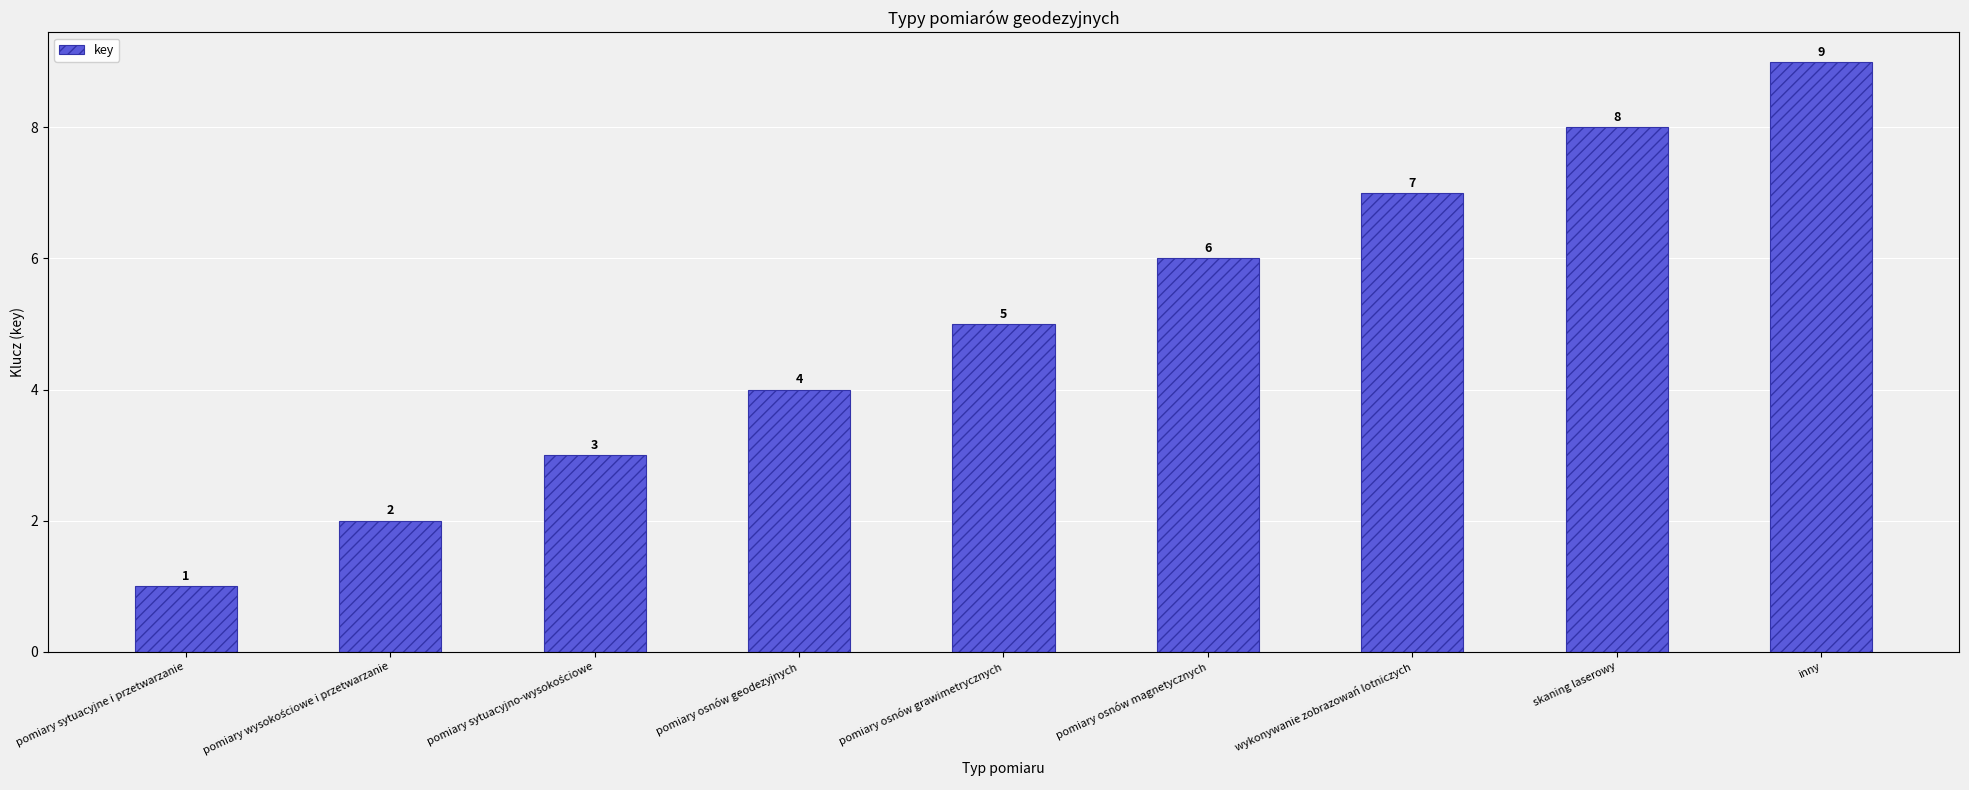

What position from the right is inny?

1